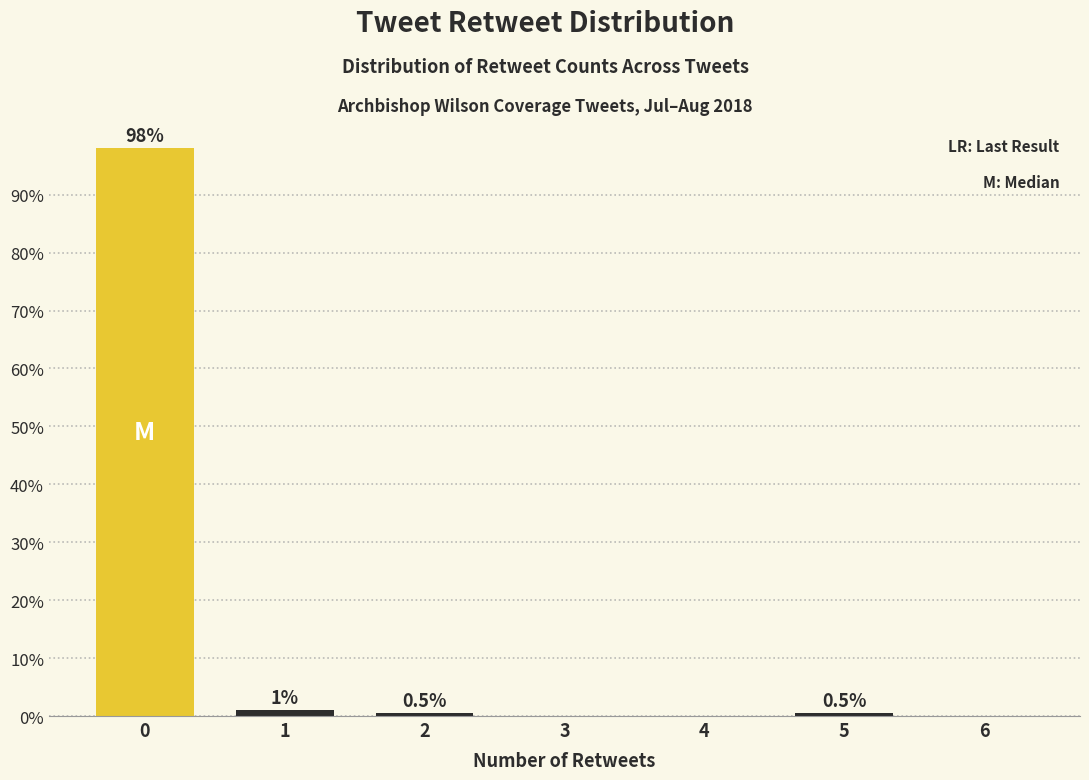

Reading right to left, extract all data points from this chart.

6=0.0	5=0.5	4=0.0	3=0.0	2=0.5	1=1.0	0=98.0